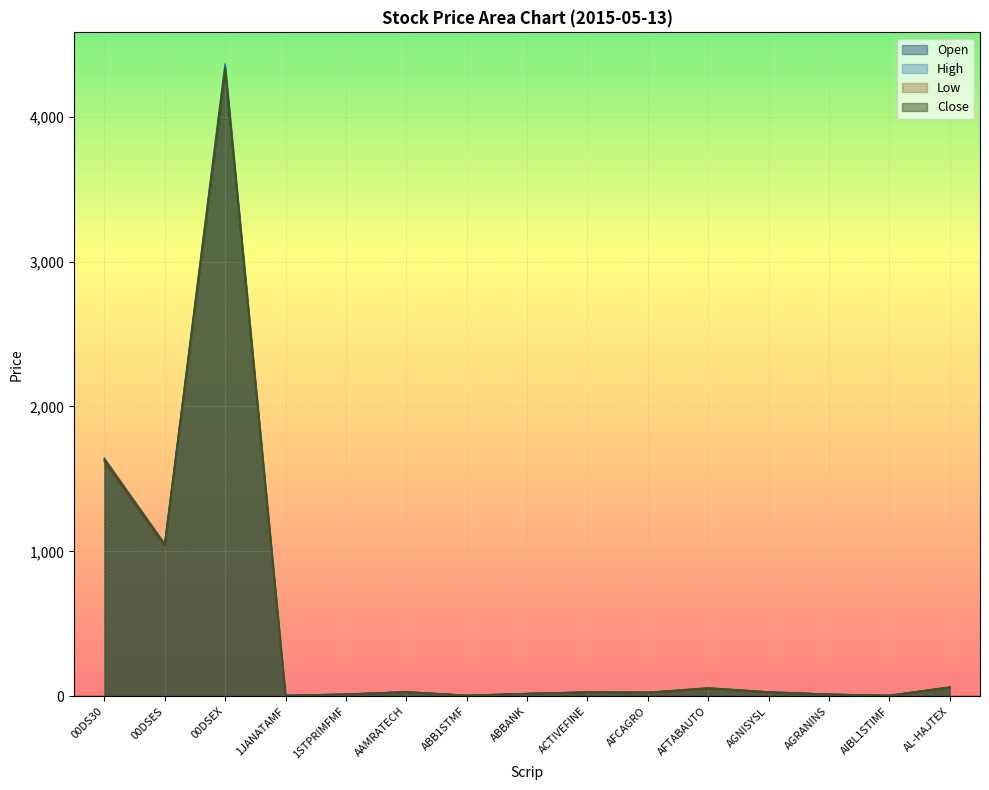

Read the Low value at ABBANK.

17.4